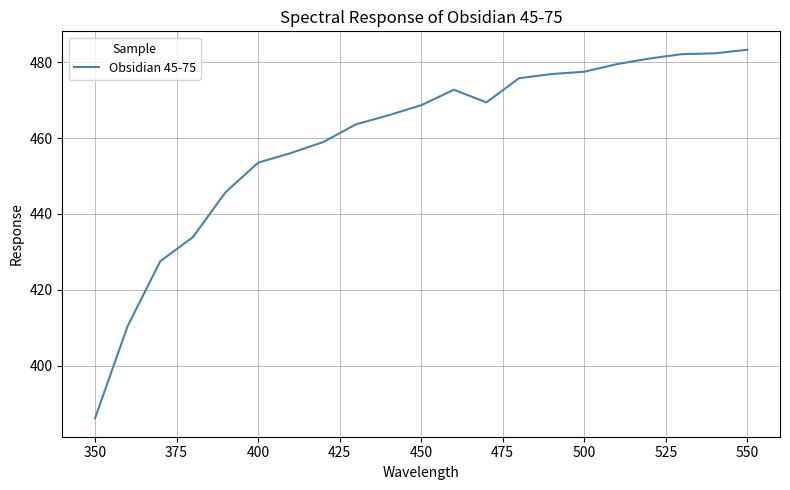

What is the maximum value shown in the chart?

483.3